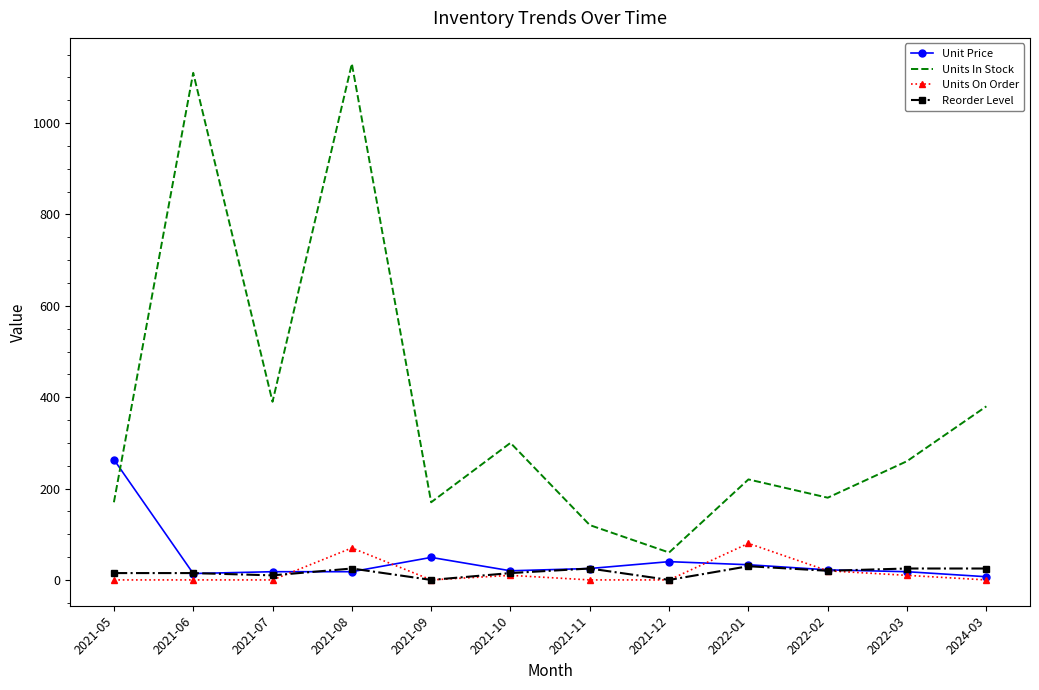

What value does the Units On Order series have at 2022-01?

80.0